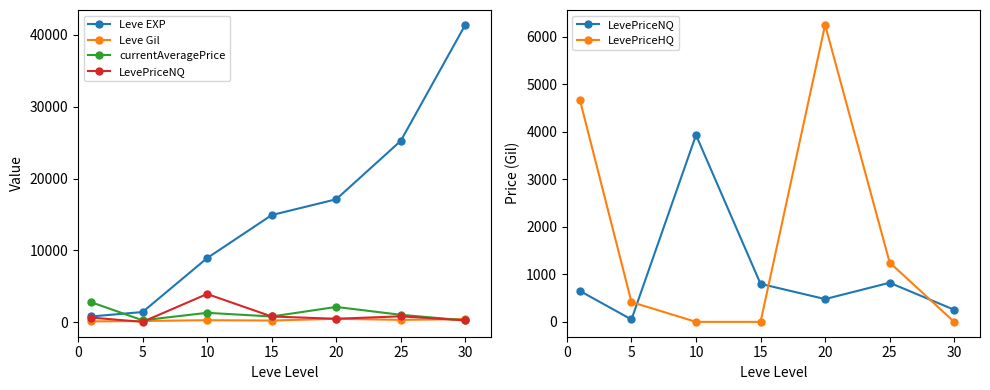

Reading left to right, what are all the values shown in this chart?

Leve EXP: 0=800.0	5=1420.0	10=8930.0	15=14920.0	20=17120.0	25=25250.0	30=41410.0
Leve Gil: 0=113.0	5=169.0	10=284.0	15=234.0	20=485.0	25=326.0	30=440.0
currentAveragePrice: 0=2796.7	5=269.8	10=1310.5	15=800.0	20=2128.3	25=1036.4	30=254.3
LevePriceNQ: 0=651.3	5=50.0	10=3931.6	15=800.0	20=479.6	25=823.5	30=254.3
LevePriceHQ: 0=4673.9	5=416.3	10=0.0	15=0.0	20=6250.0	25=1249.2	30=0.0